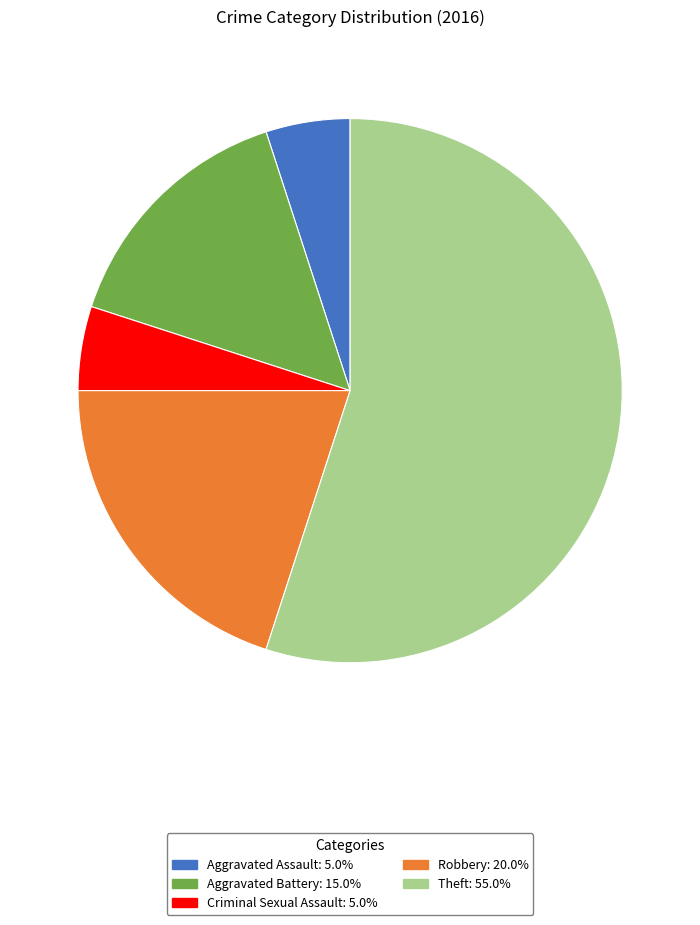

Between Theft and Robbery, which is larger?

Theft